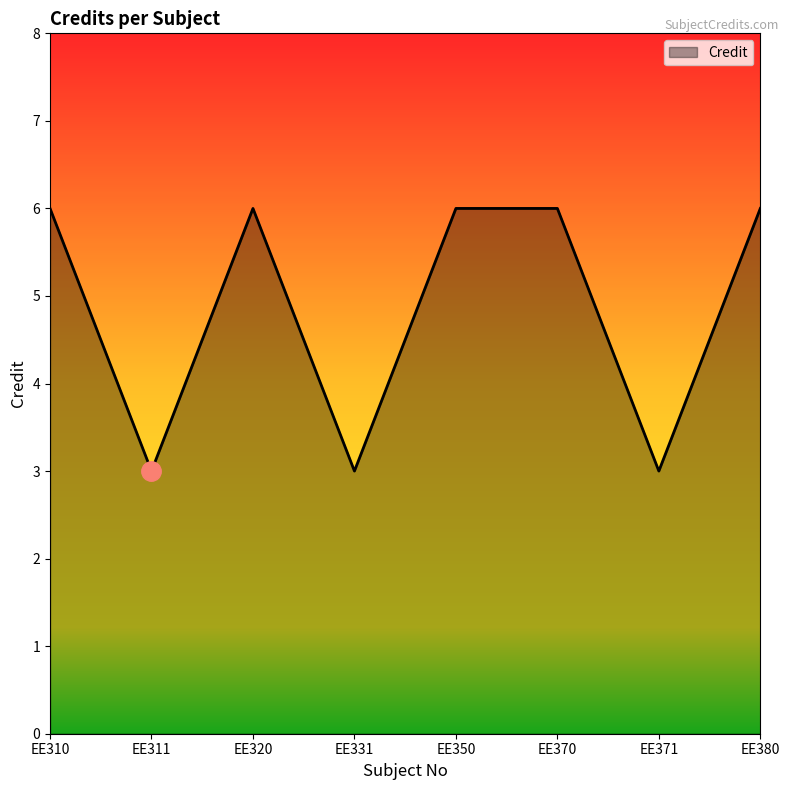

Where is the first local minimum?

EE311